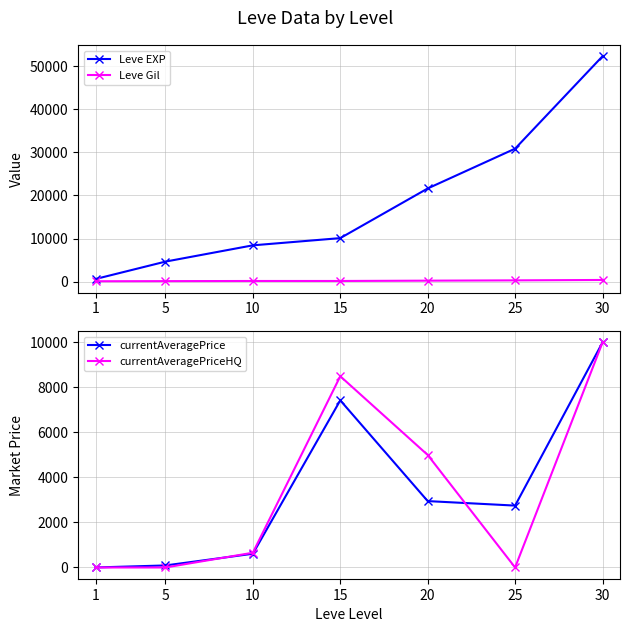

Is the value of Leve EXP at 25 greater than the value of Leve Gil at 10?

Yes